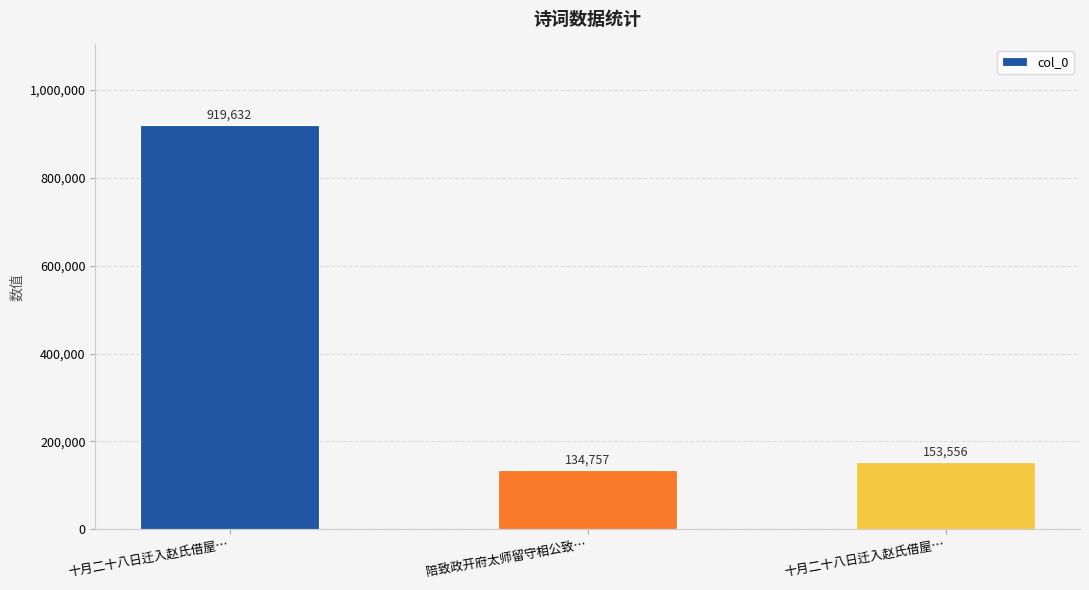

What is the sum of all values?

1207945